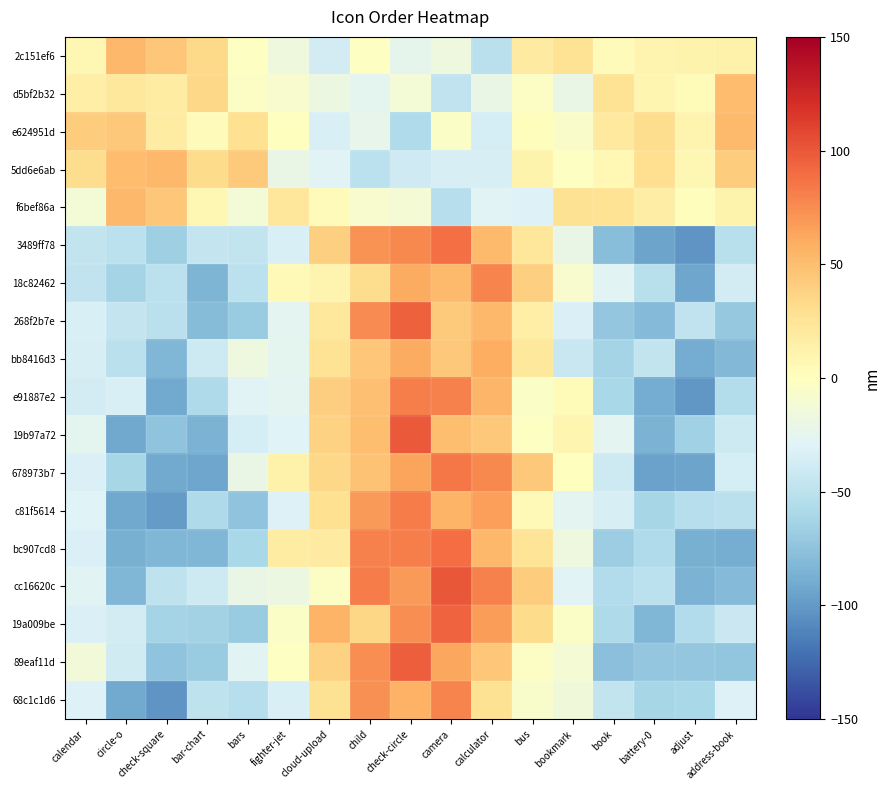

What is the minimum value shown in the chart?

-102.6